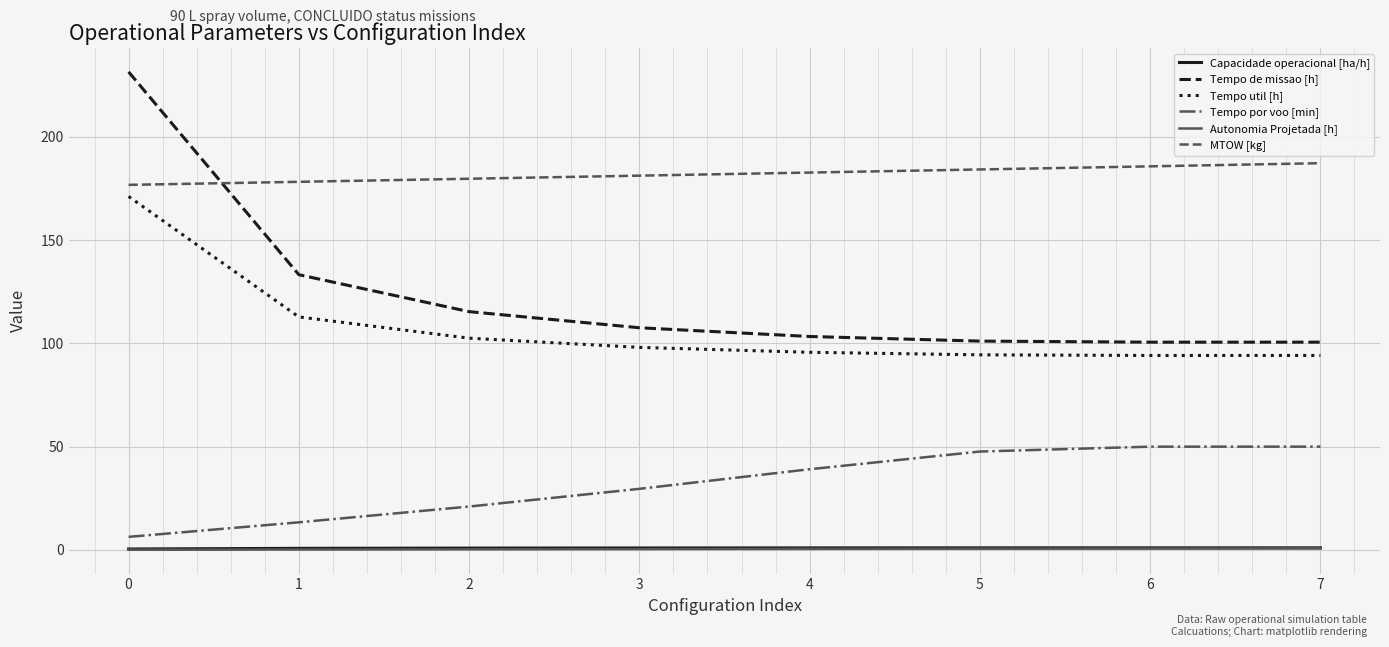

Where is Tempo por voo [min] nearest to the value 28?

3